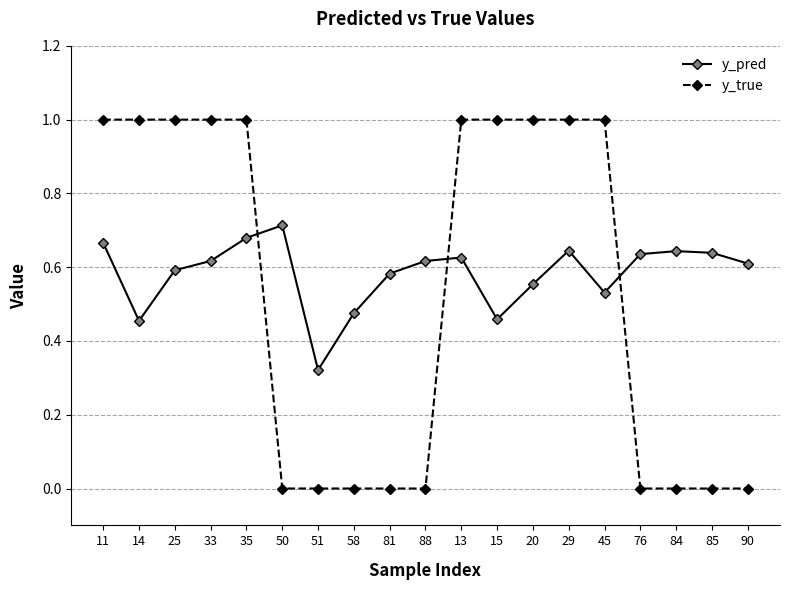

What is the total value across all series at 33?

1.6